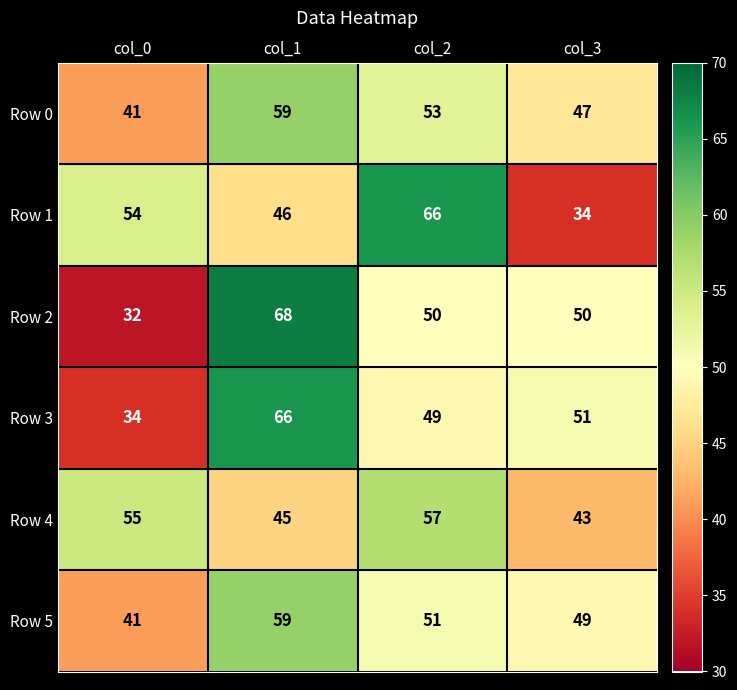

What is the minimum value shown in the chart?

32